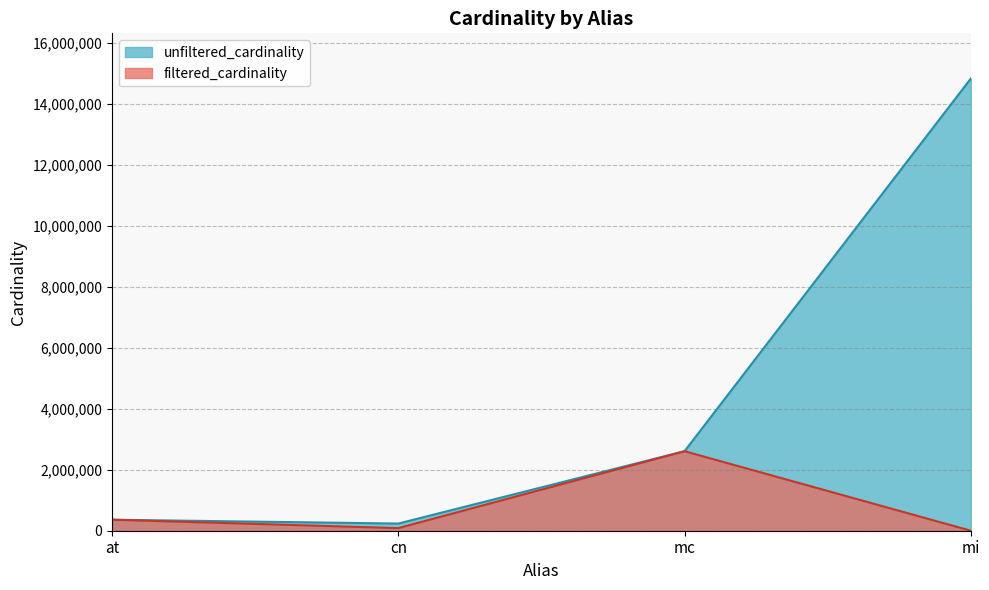

Is it true that filtered_cardinality equals 106 at mi?

False